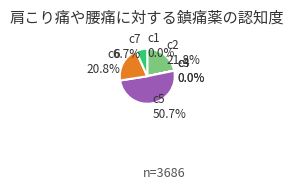

Between c5 and c2, which is larger?

c5